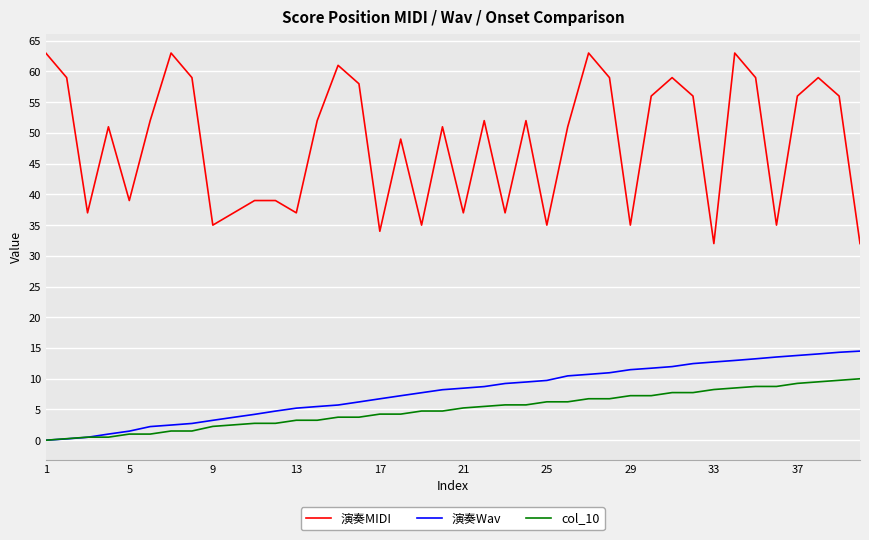

What is the sum of all 演奏MIDI values?

1934.0